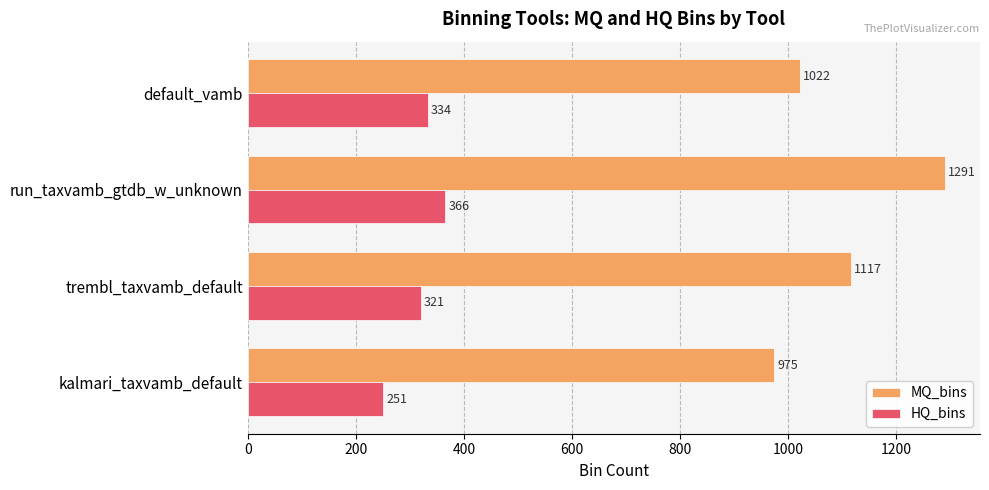

What is the average value of the HQ_bins series?

318